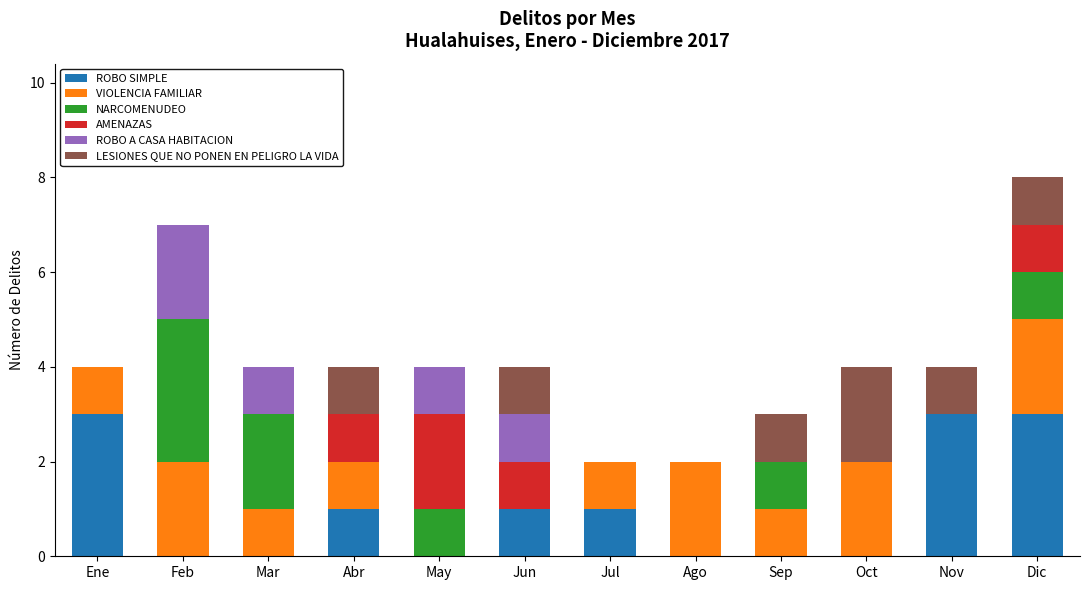

Are the bars grouped side by side (vs. stacked)?

No